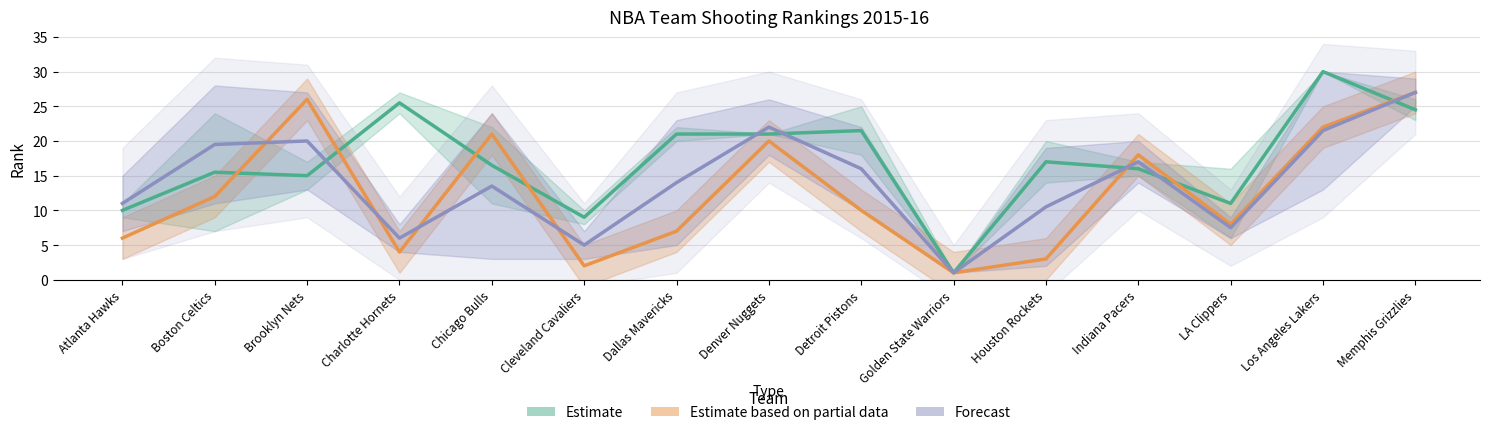

True or false: Estimate (FGM/FG_PCT Rank) has more than 1 interior local peaks.

True